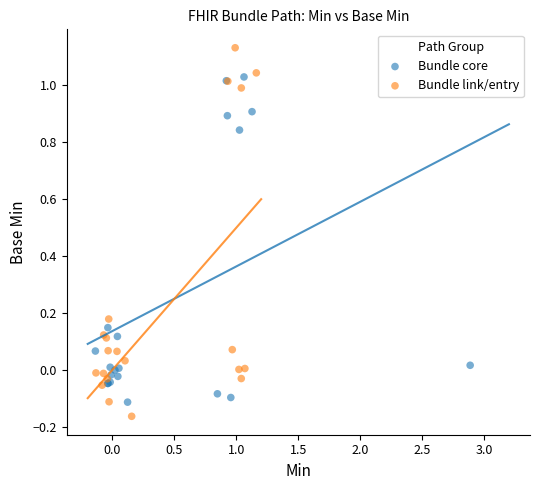

Which series has the largest Y range (max minus min)?

Bundle link/entry